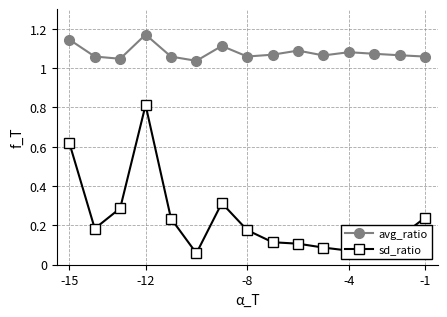

At which category is the sum across all series the highest?

-12